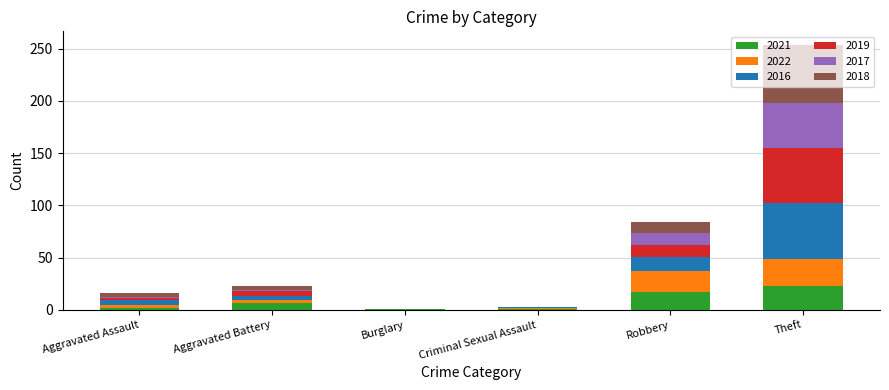

Count the number of data series in this chart.

6